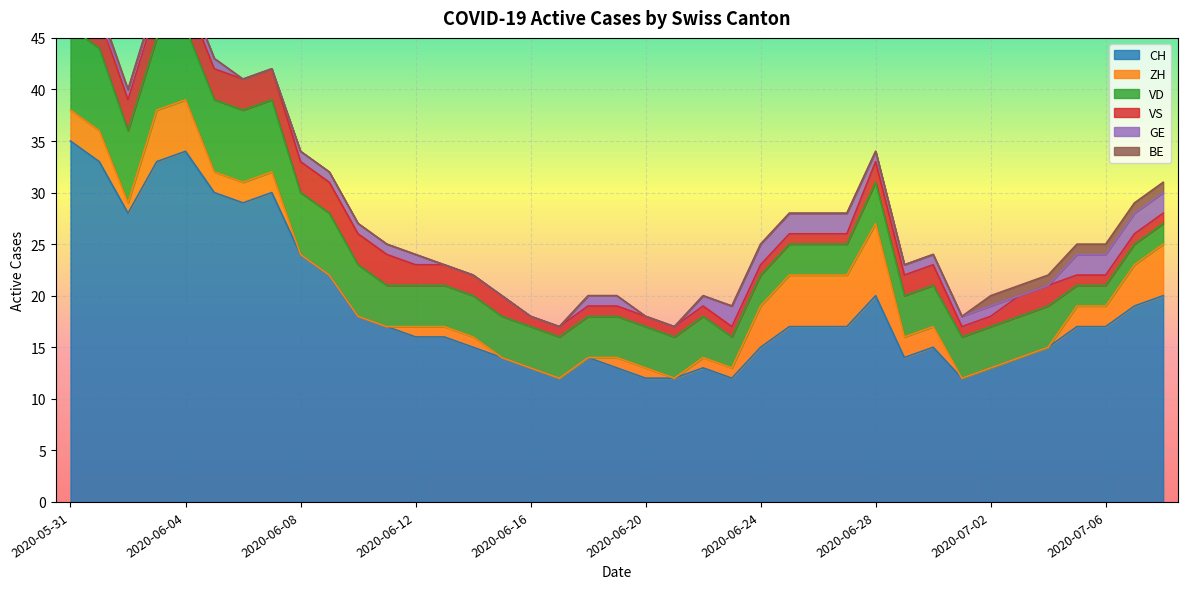

True or false: BE has a value of 1 at 2020-06-17.

False